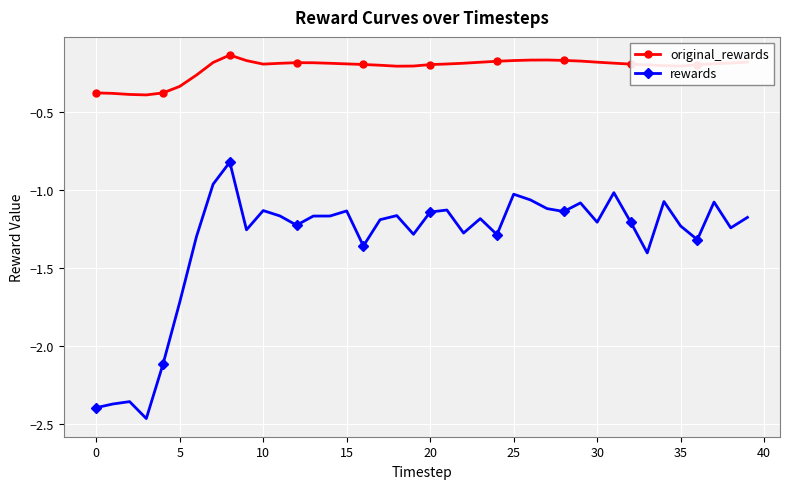

True or false: rewards and original_rewards cross at least once.

False